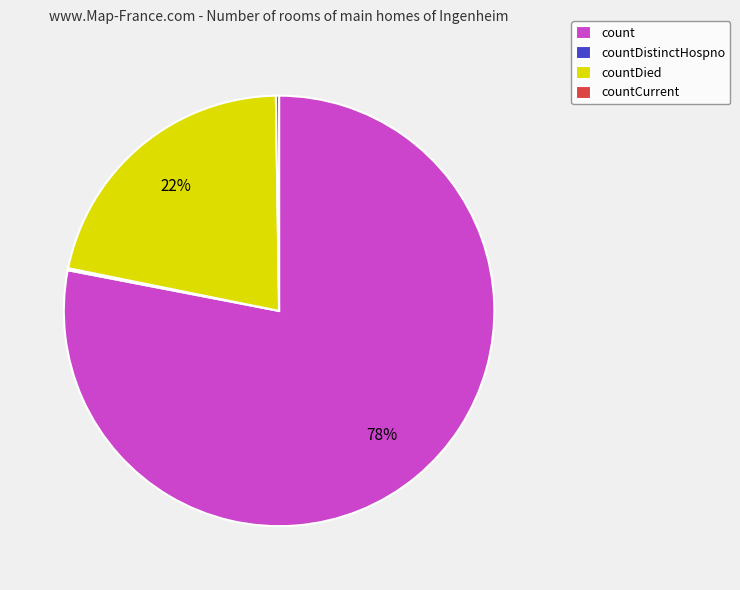

To the nearest percent, what is the average slice percentage?

25%